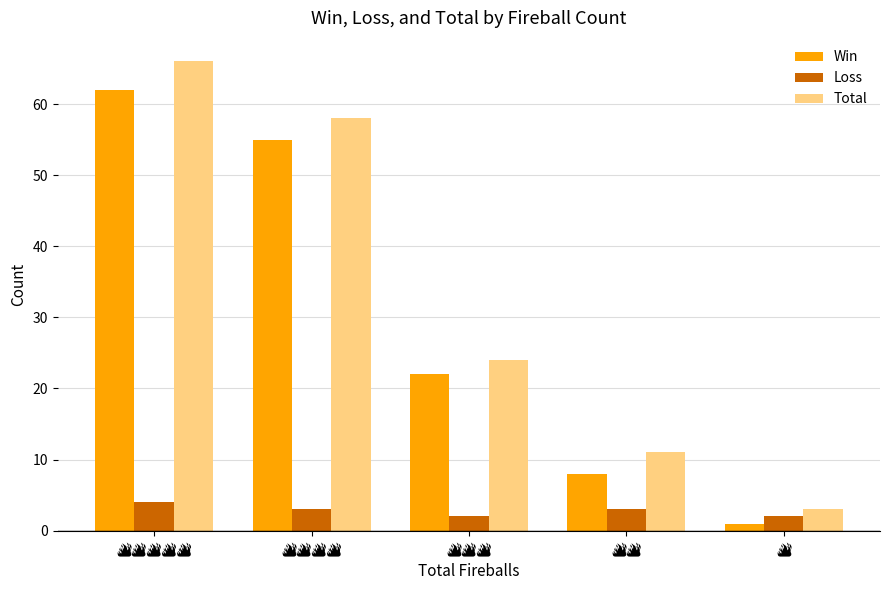

Rank the series by their maximum value, from lowest to highest.

Loss, Win, Total